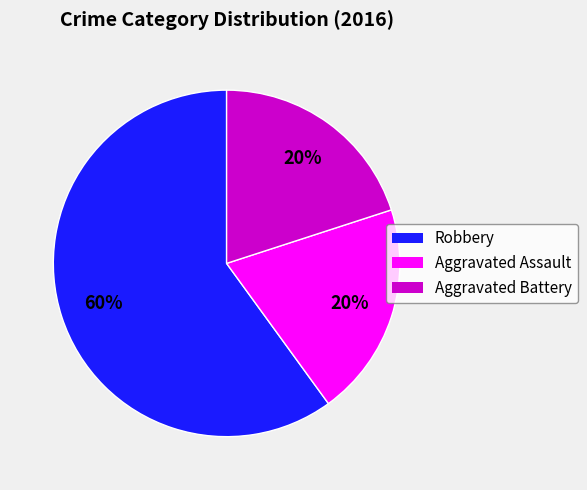

What is the ratio of the value at Robbery to the value at Aggravated Battery?

3.0